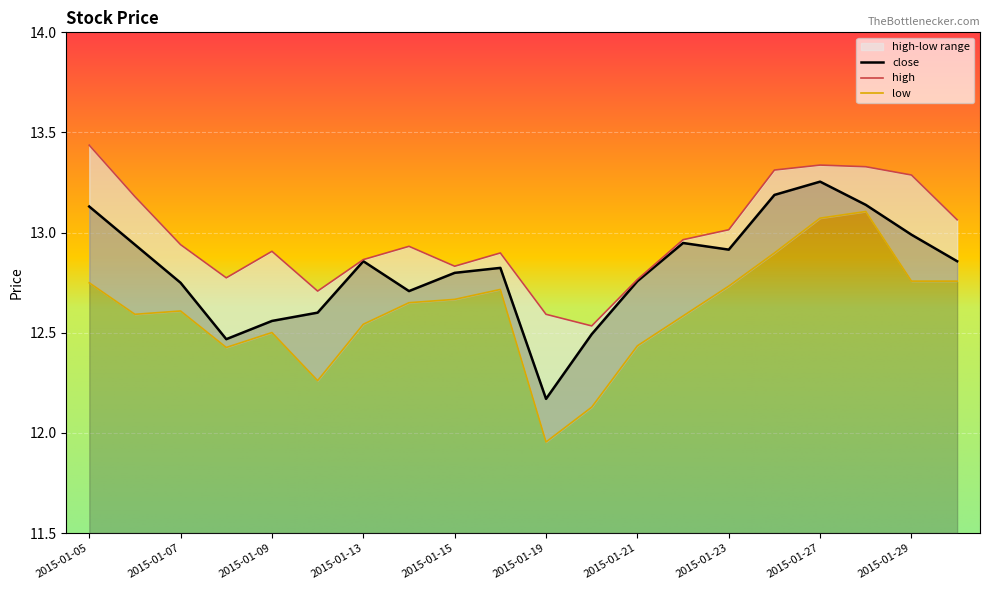

True or false: low has more than 0 points higher than both neighbors.

True